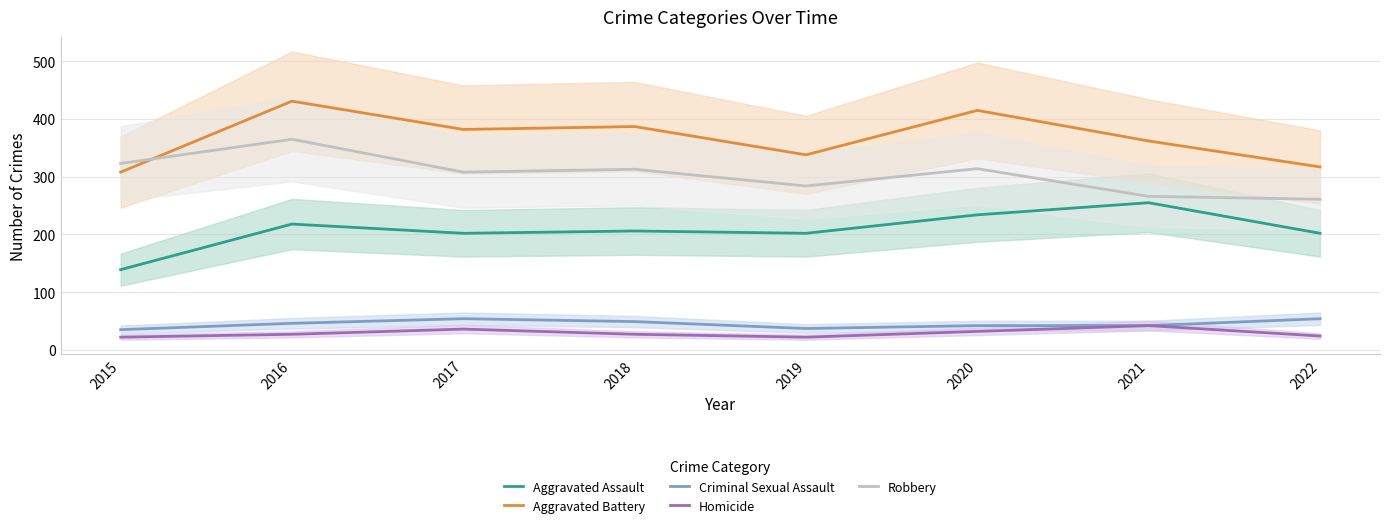

Reading left to right, transcribe all the data shown in this chart.

Aggravated Assault: 139	218	202	206	202	234	255	202
Aggravated Battery: 308	431	382	387	338	415	362	317
Criminal Sexual Assault: 35	46	54	49	37	42	42	54
Homicide: 22	27	36	27	22	32	42	24
Robbery: 323	365	308	313	284	314	266	261